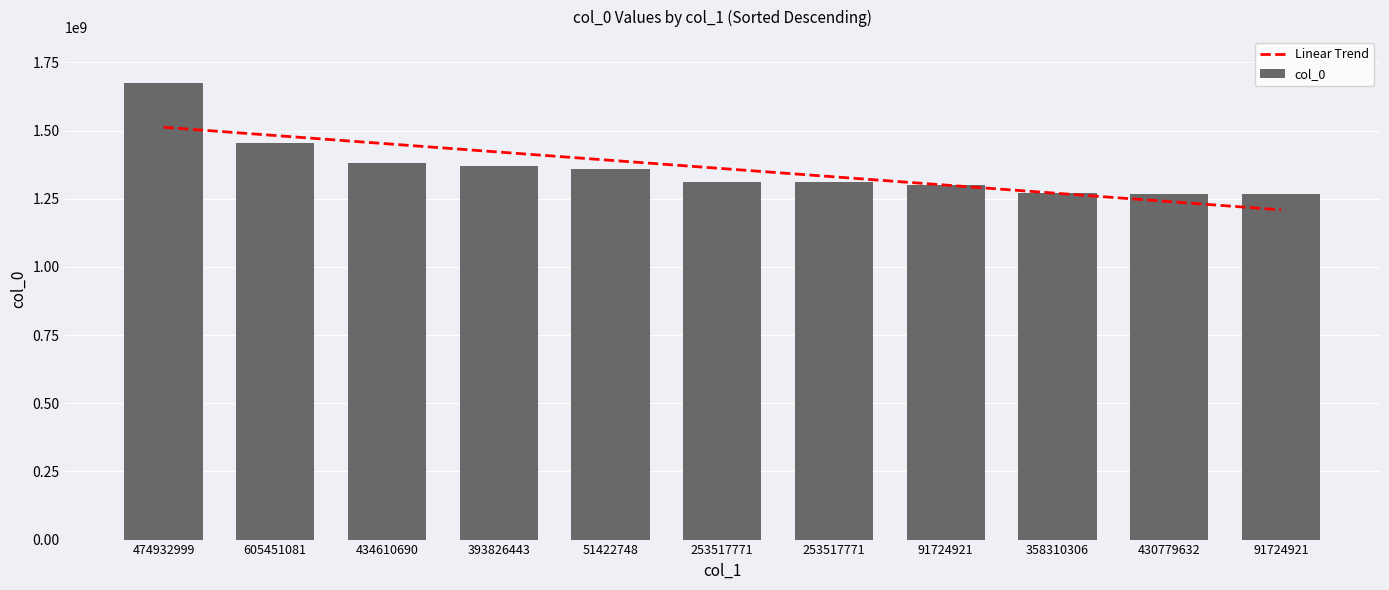

What is the label of the 9th bar from the right?

434610690